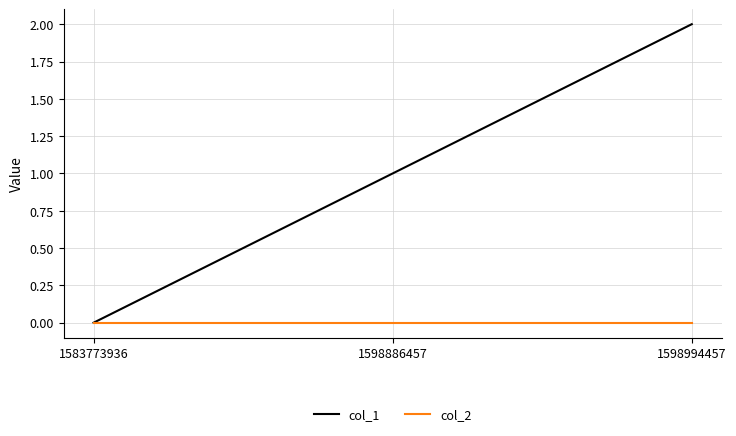

Which category has the lowest value in the col_1 series?

1583773936